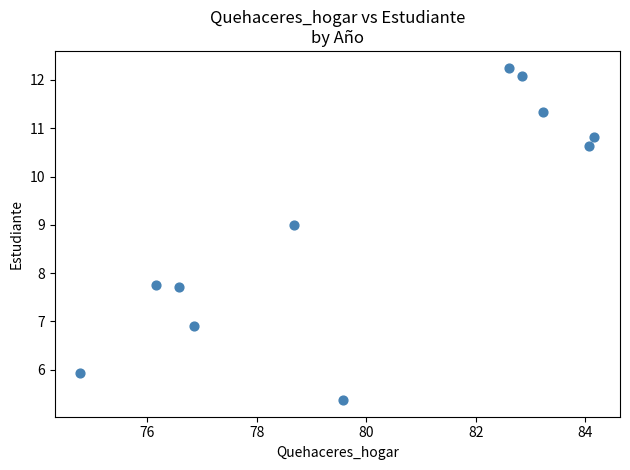

What is the average Y value?

9.1